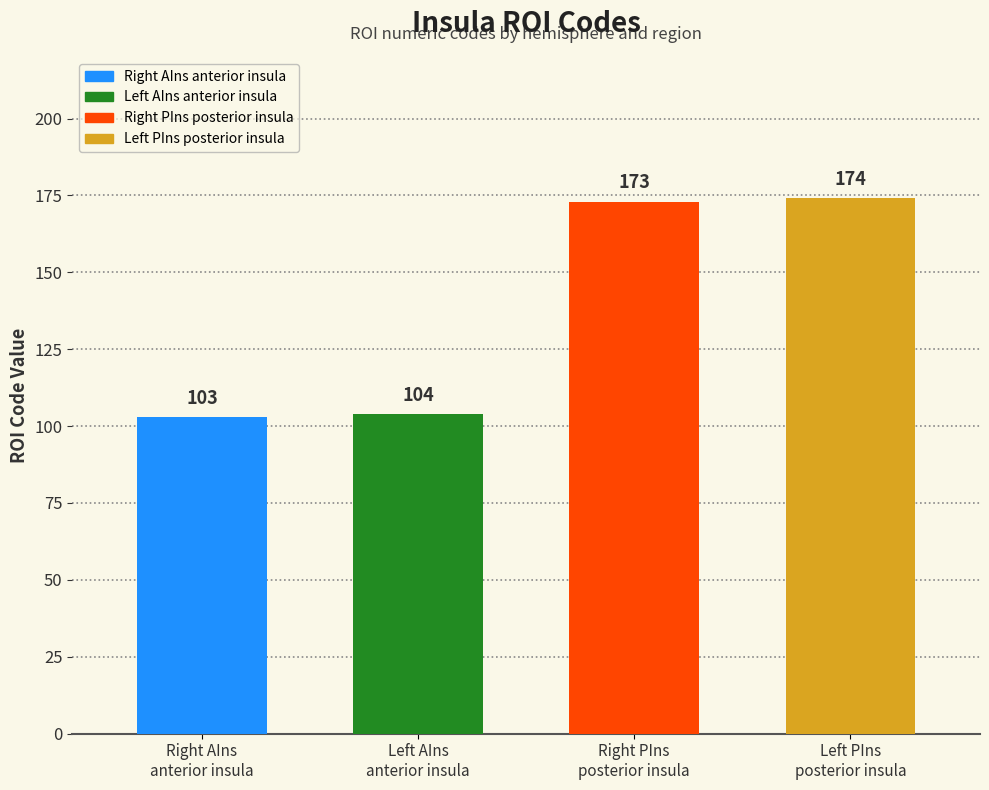

Rank the categories by value from lowest to highest.

Right AIns
anterior insula, Left AIns
anterior insula, Right PIns
posterior insula, Left PIns
posterior insula